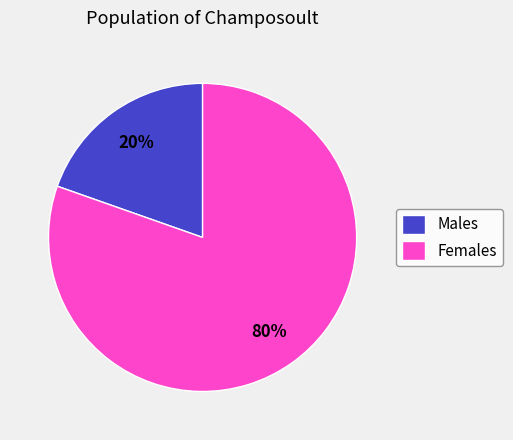

Between Females and Males, which is larger?

Females